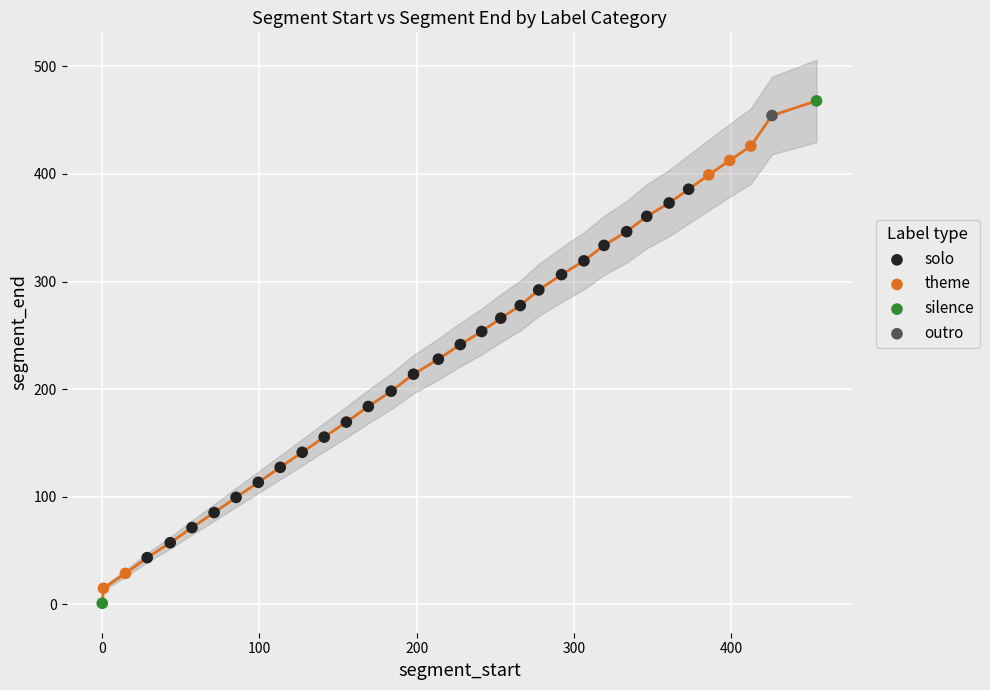

What are all the series names shown in the legend?

solo, theme, silence, outro